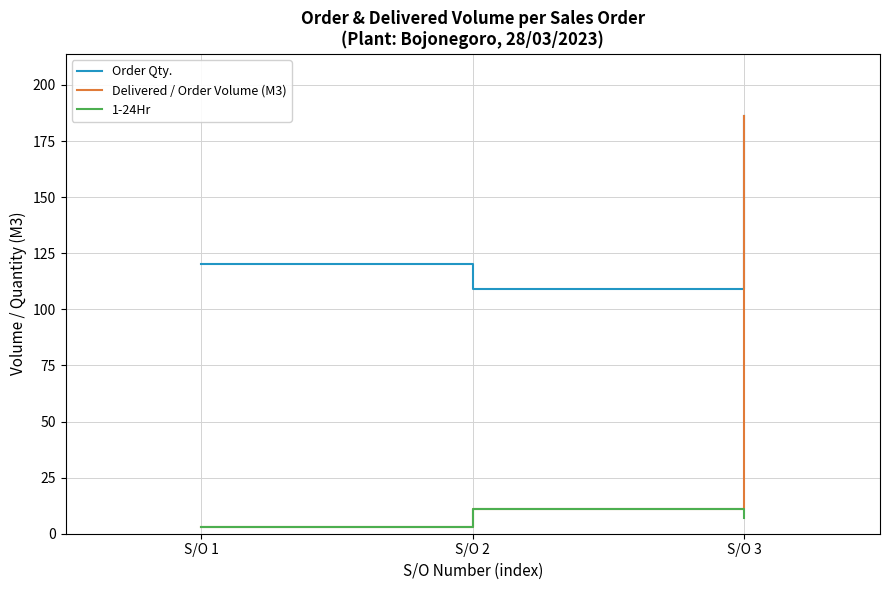

Is the value of Order Qty. at S/O 3 greater than the value of Delivered / Order Volume (M3) at S/O 1?

Yes